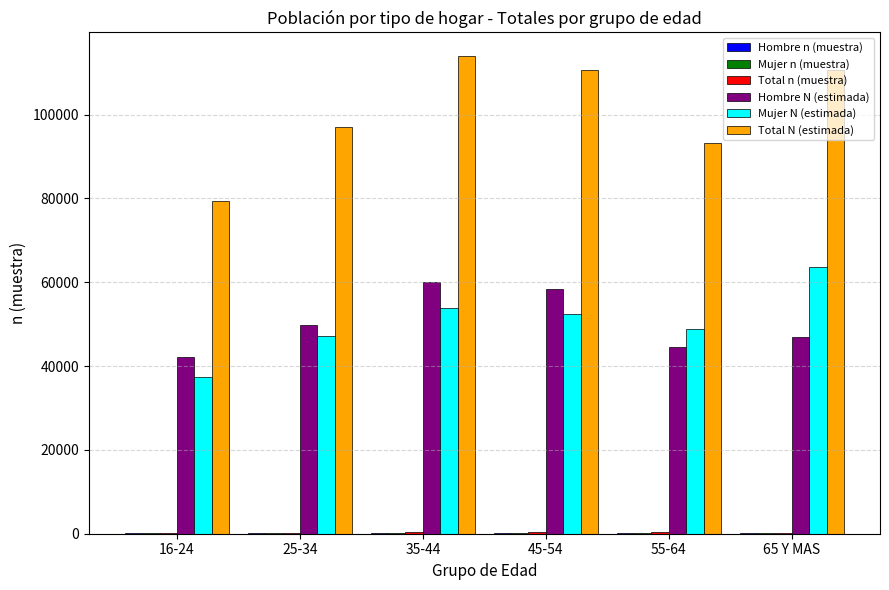

Which series has the largest total across all categories?

Total N (estimada)